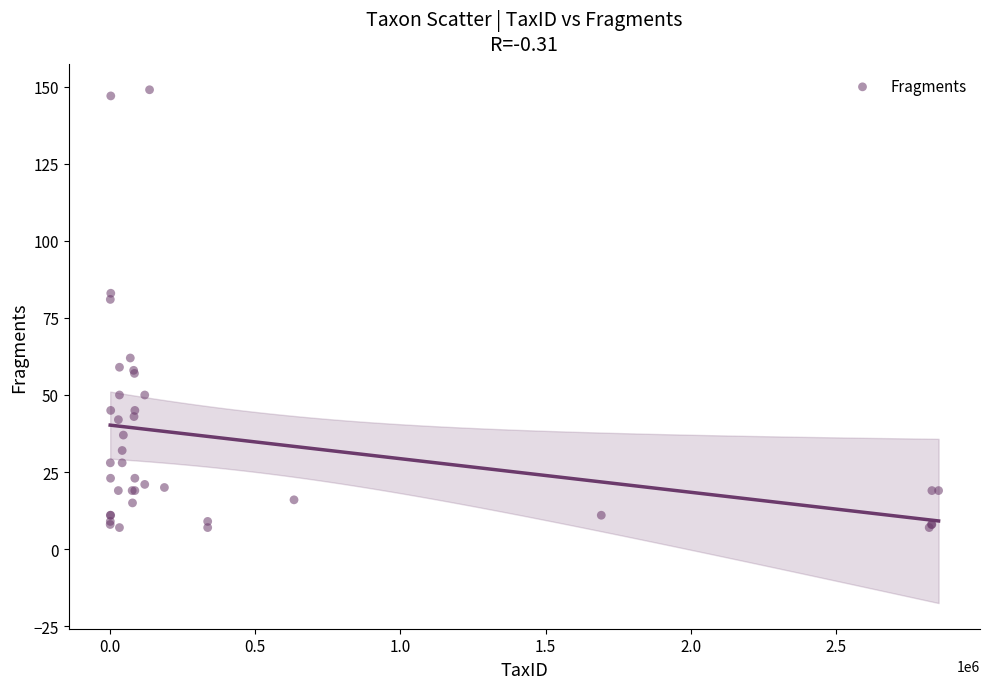

What Y value in the scatter plot is closest to 78?

81